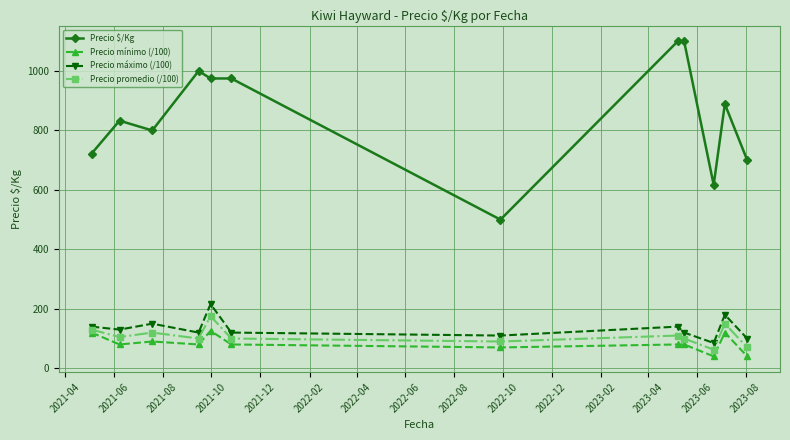

Which series has the largest total across all categories?

Precio $/Kg